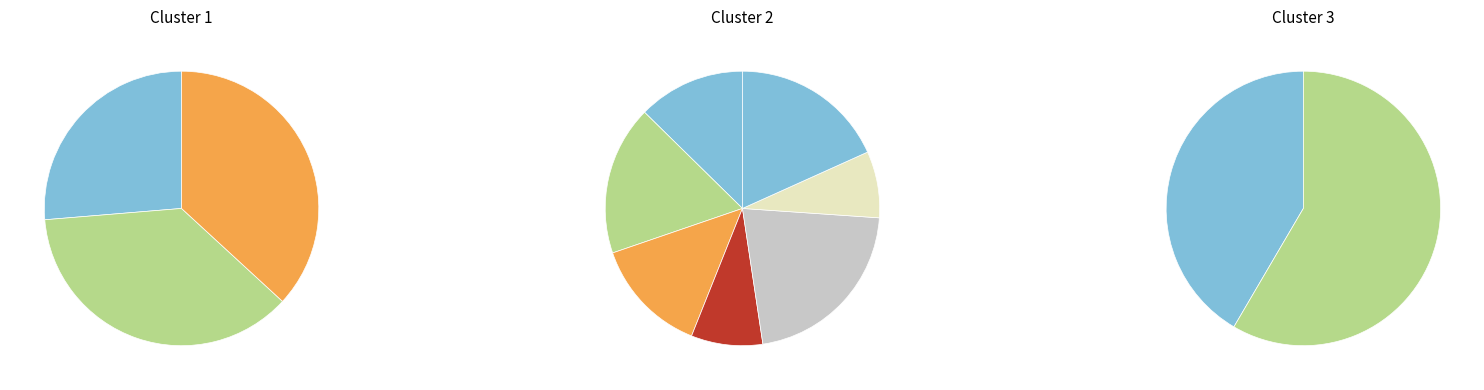

Count the number of slices in the pie.

12